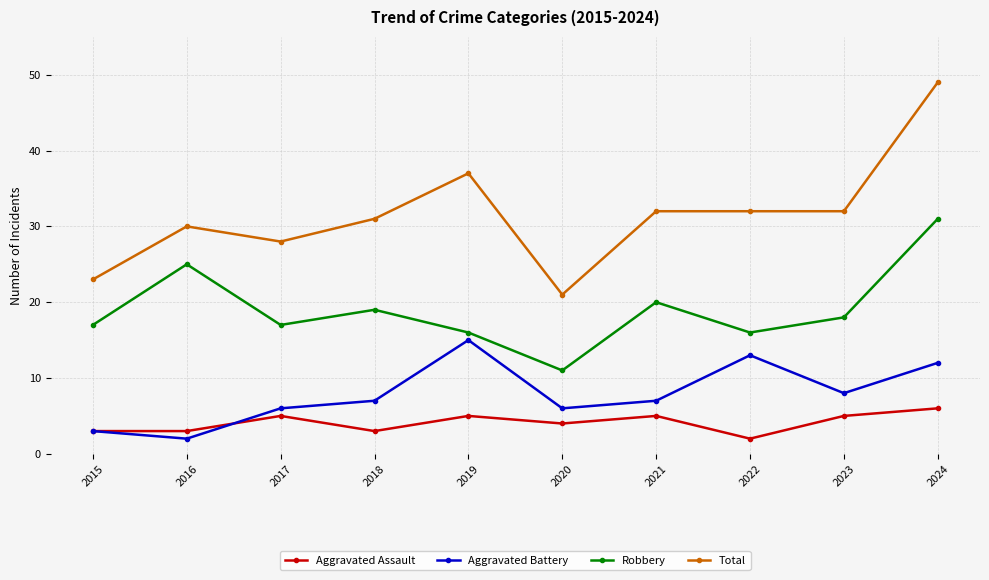

How many series are shown in this chart?

4